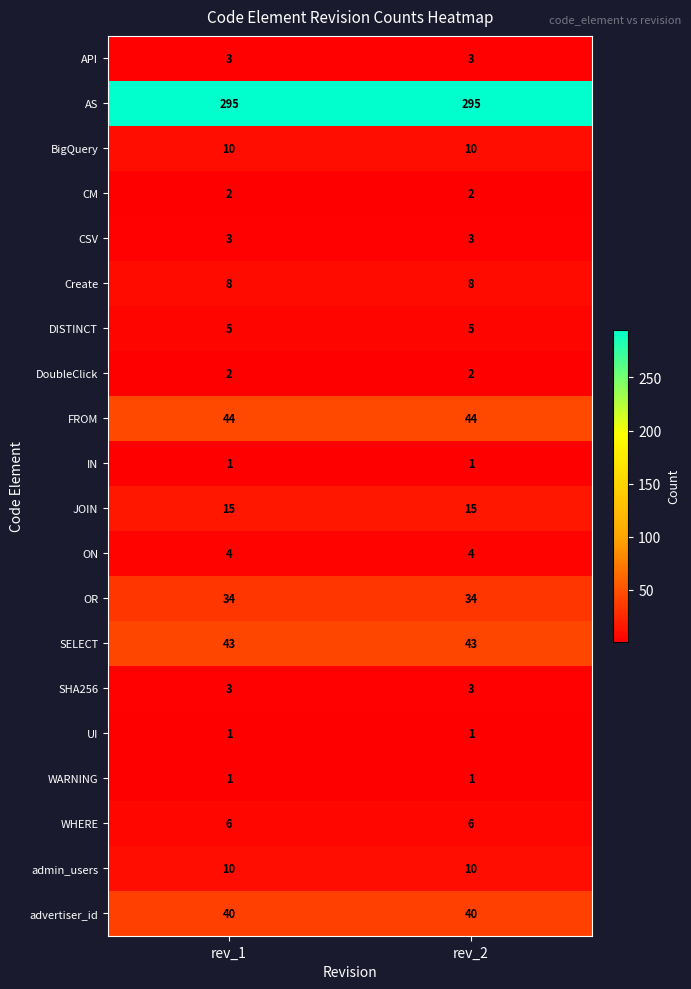

Is the value of advertiser_id at rev_1 greater than the value of OR at rev_2?

Yes